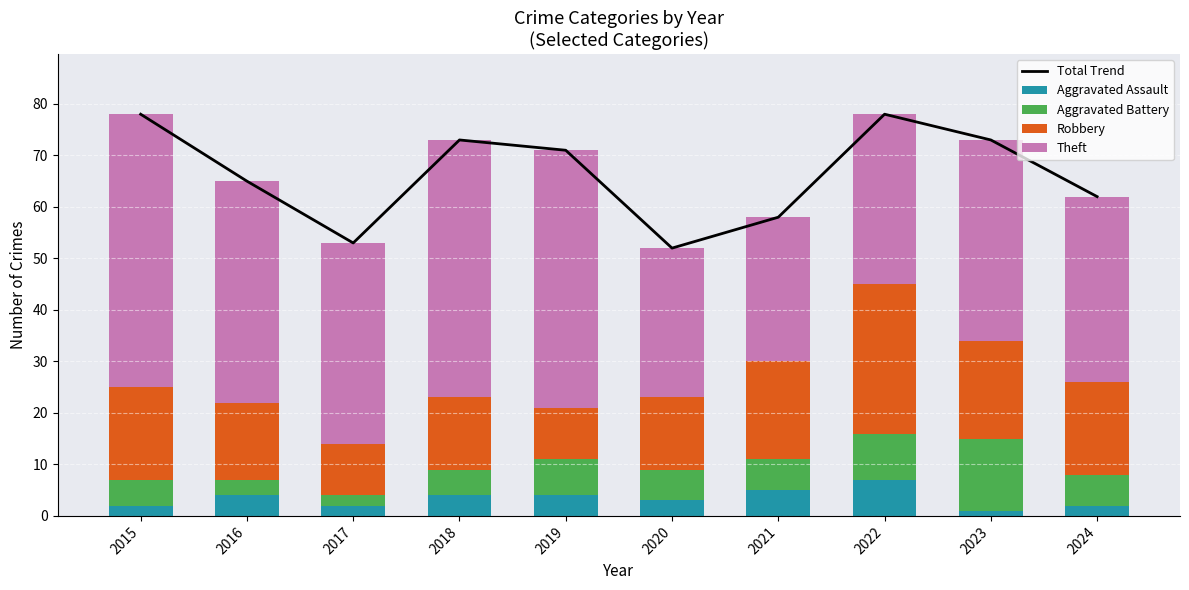

Which category has the lowest value across all series?

2023